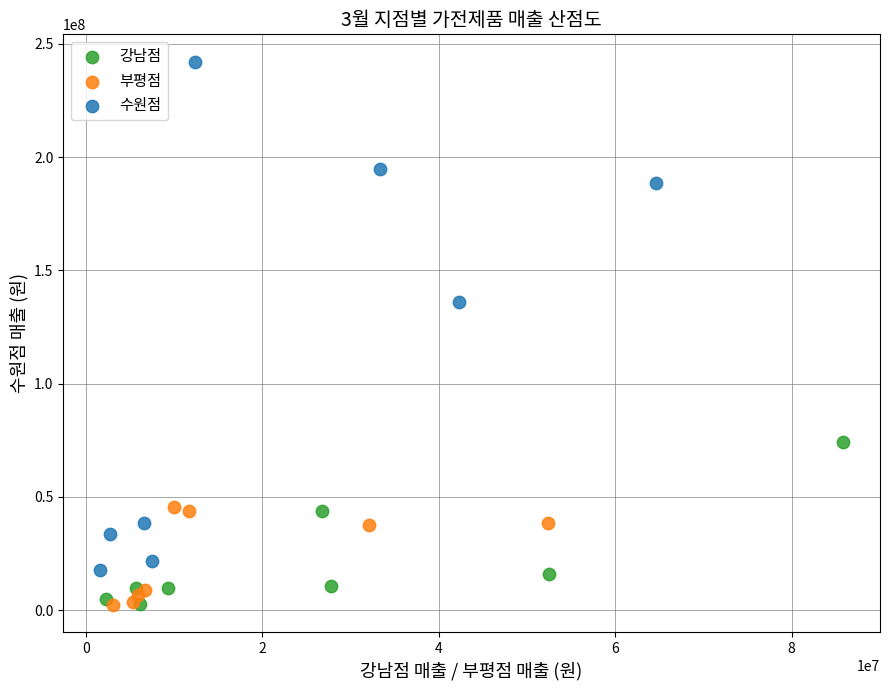

Which series has the largest Y range (max minus min)?

수원점